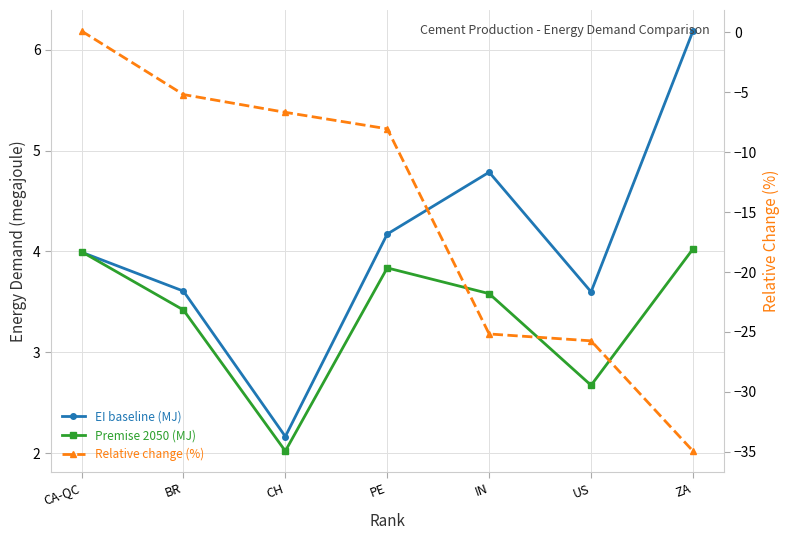

True or false: relative_change and total_ei intersect in this chart.

False